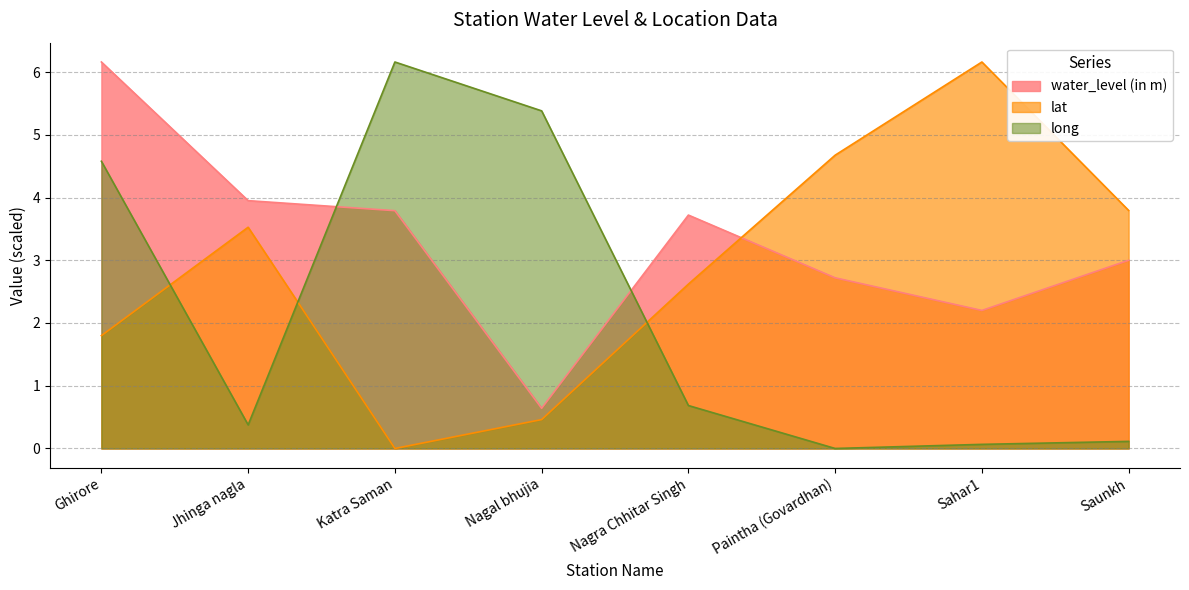

How many intersections are there between long and lat?

3